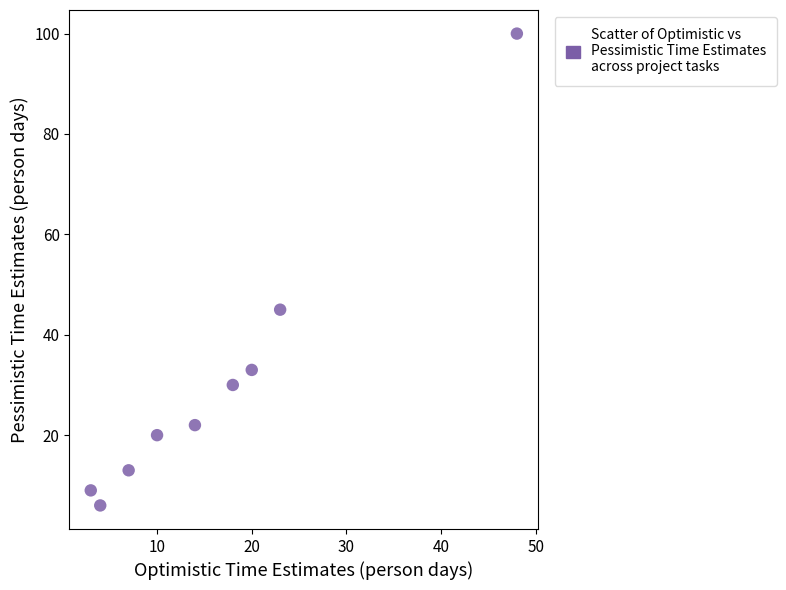

What Y value in the scatter plot is closest to 53?

45